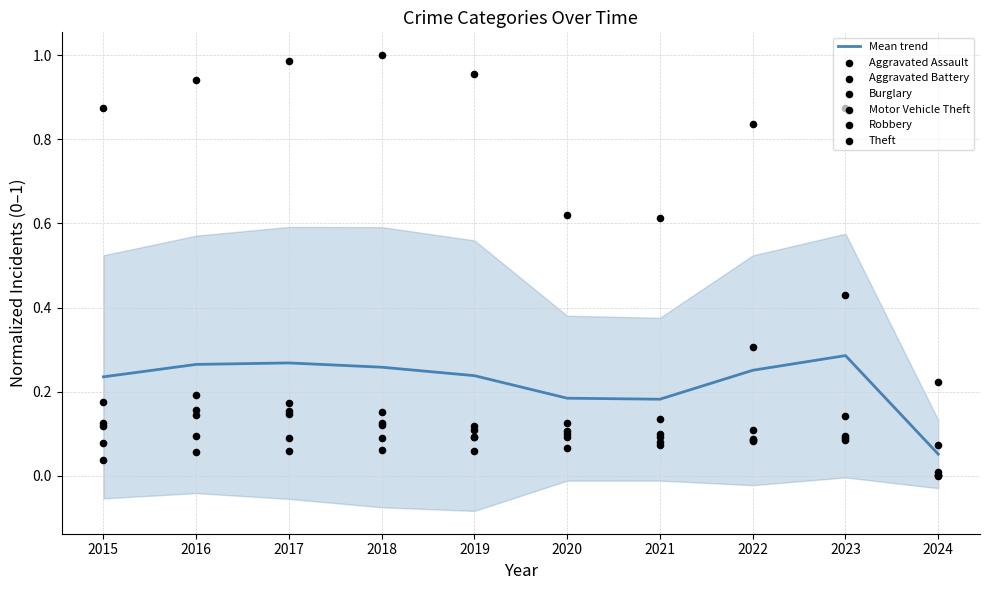

Which series has the largest Y range (max minus min)?

Theft